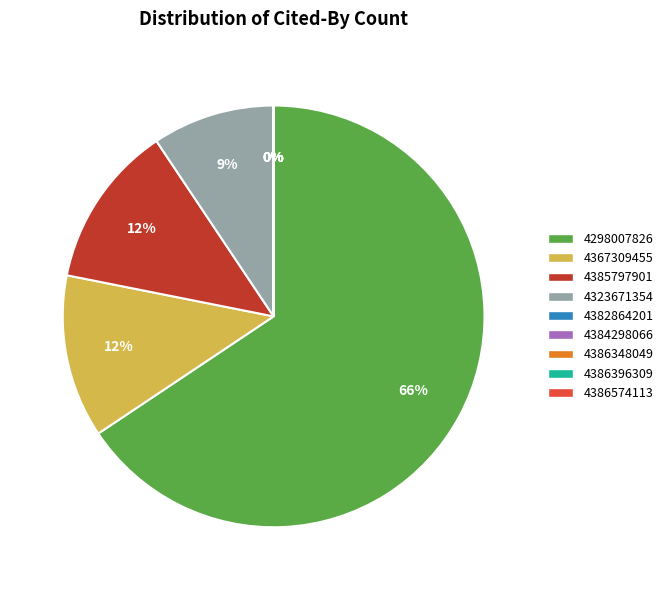

Does W4386348049 represent more than half of the total?

No